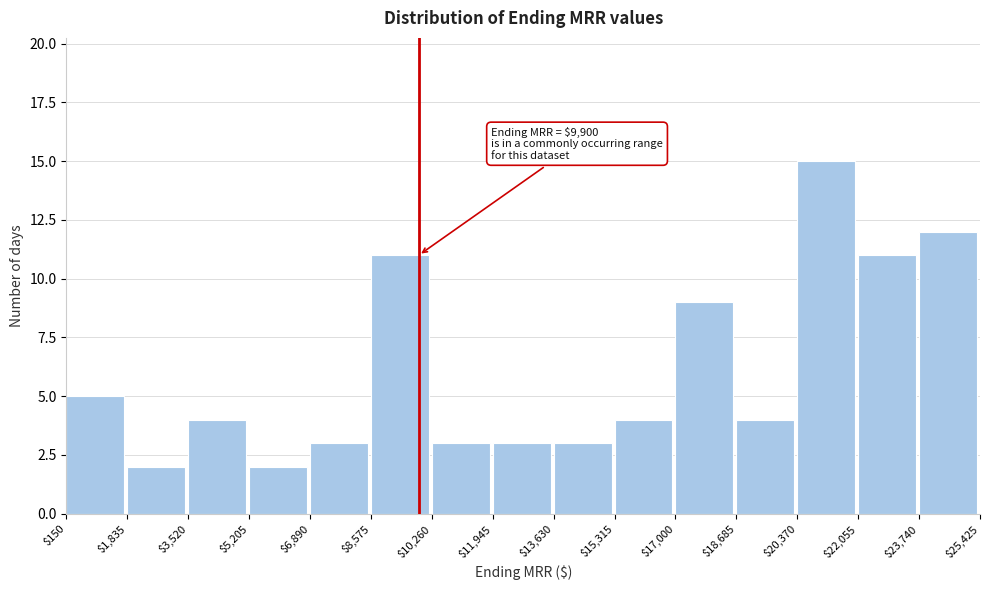

Which range on the x-axis has the tallest bar?

$20,370 to $22,055